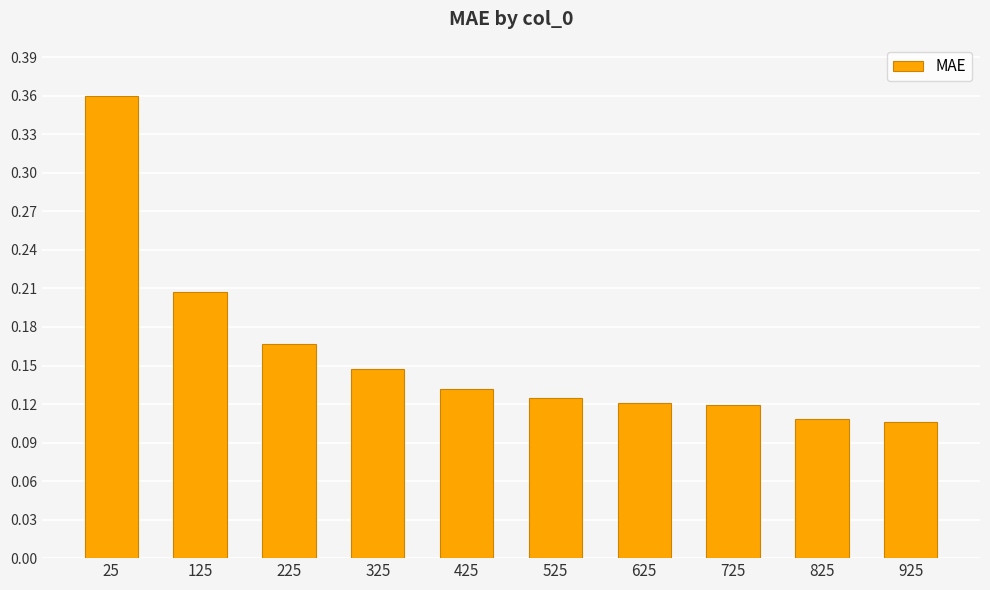

Count the values in the range 0 to 1.

10